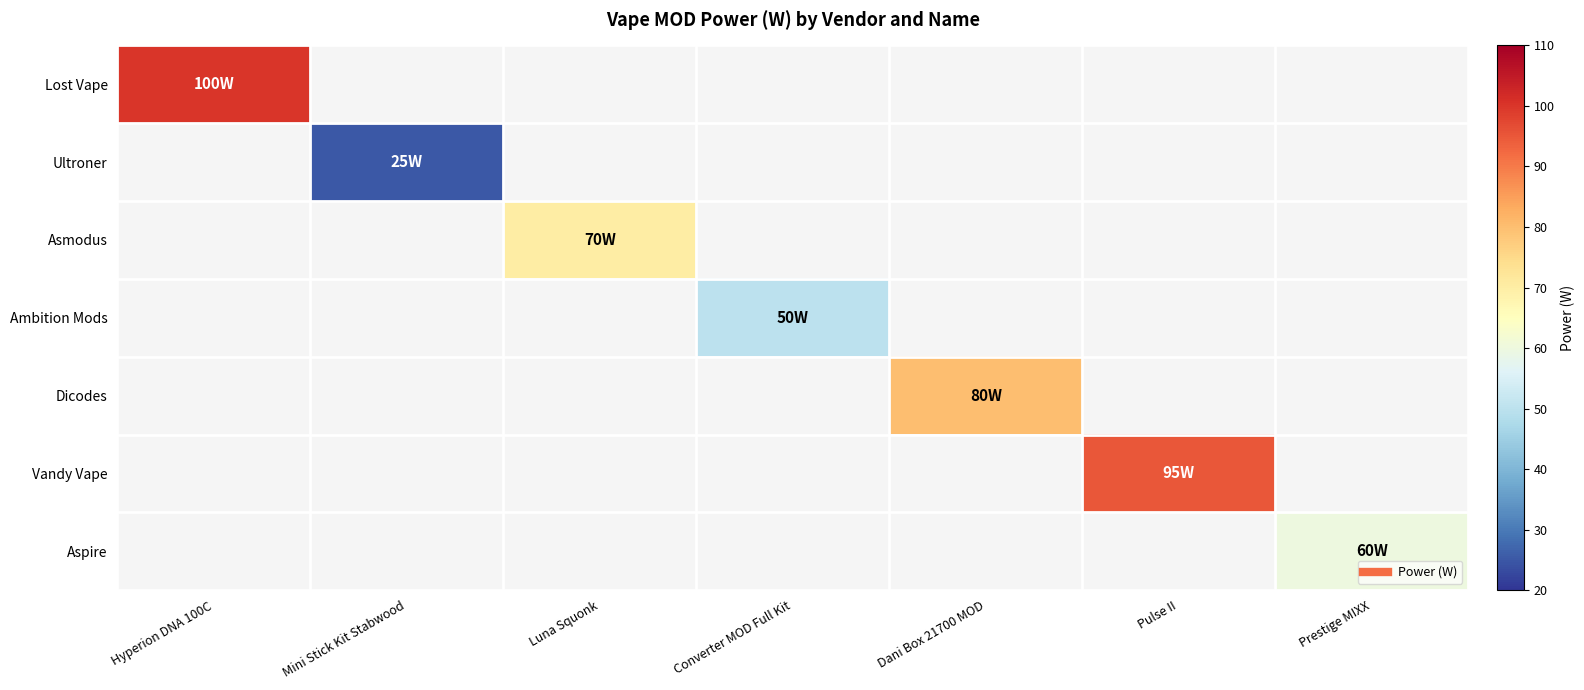

Rank the series at Luna Squonk from highest to lowest value.

Lost Vape, Ultroner, Asmodus, Ambition Mods, Dicodes, Vandy Vape, Aspire